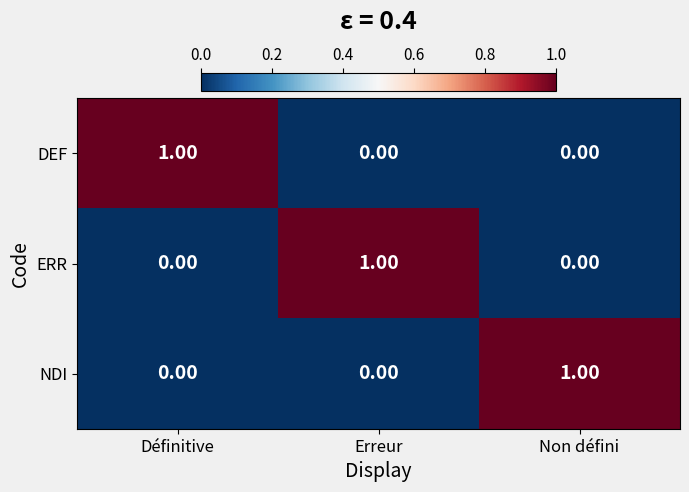

At how many categories does at least one series exceed 0?

3